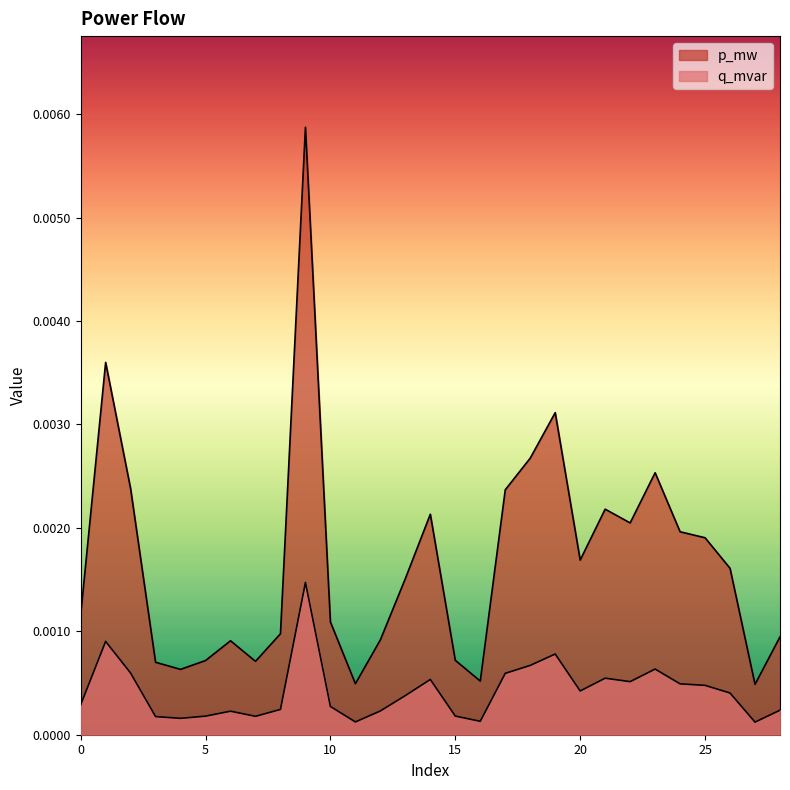

True or false: p_mw and q_mvar intersect in this chart.

False